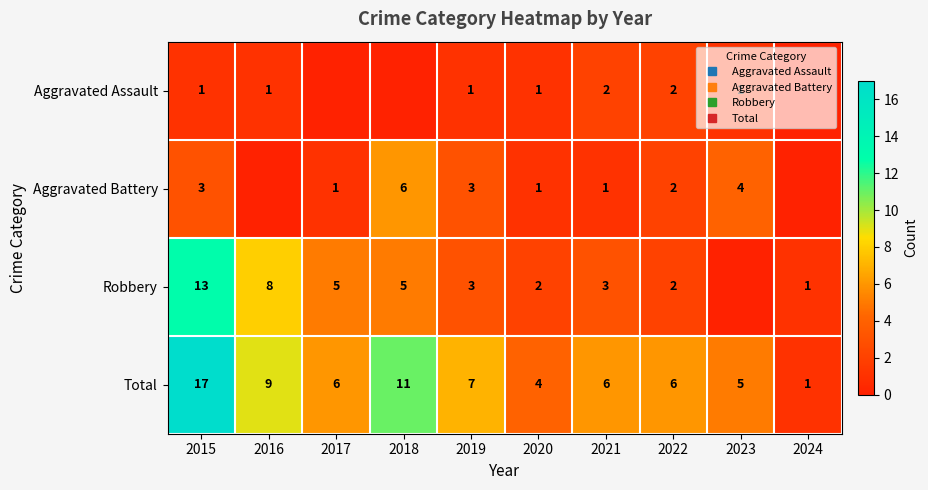

What is the spread (max minus min) of values at 2016?

9